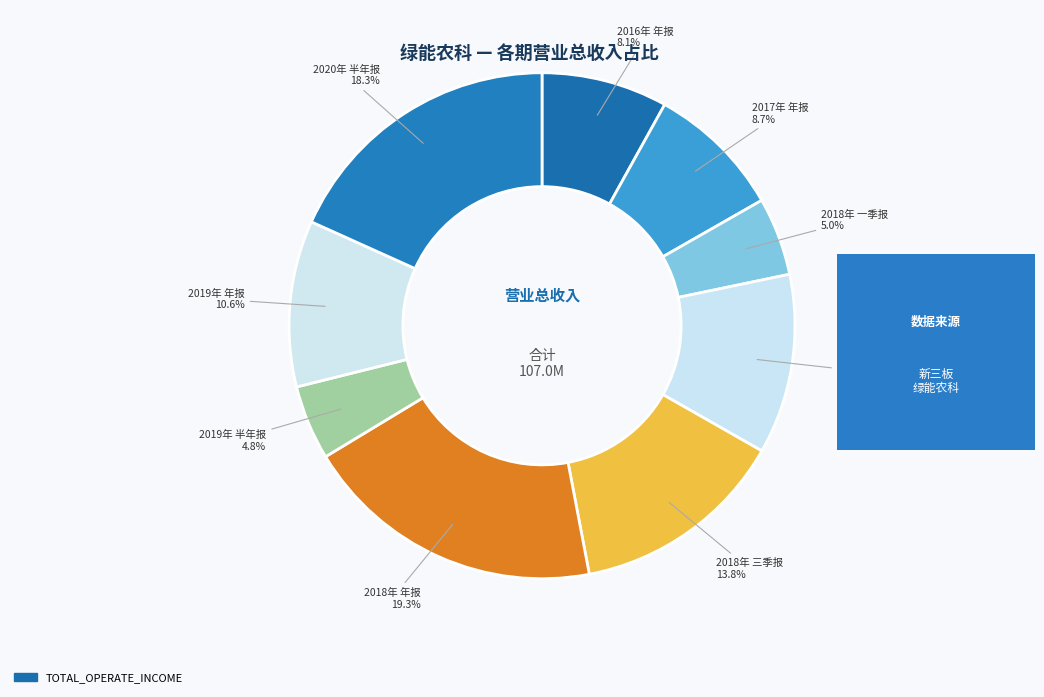

Rank the categories by value from lowest to highest.

2019年 半年报, 2018年 一季报, 2016年 年报, 2017年 年报, 2019年 年报, 2018年 半年报, 2018年 三季报, 2020年 半年报, 2018年 年报